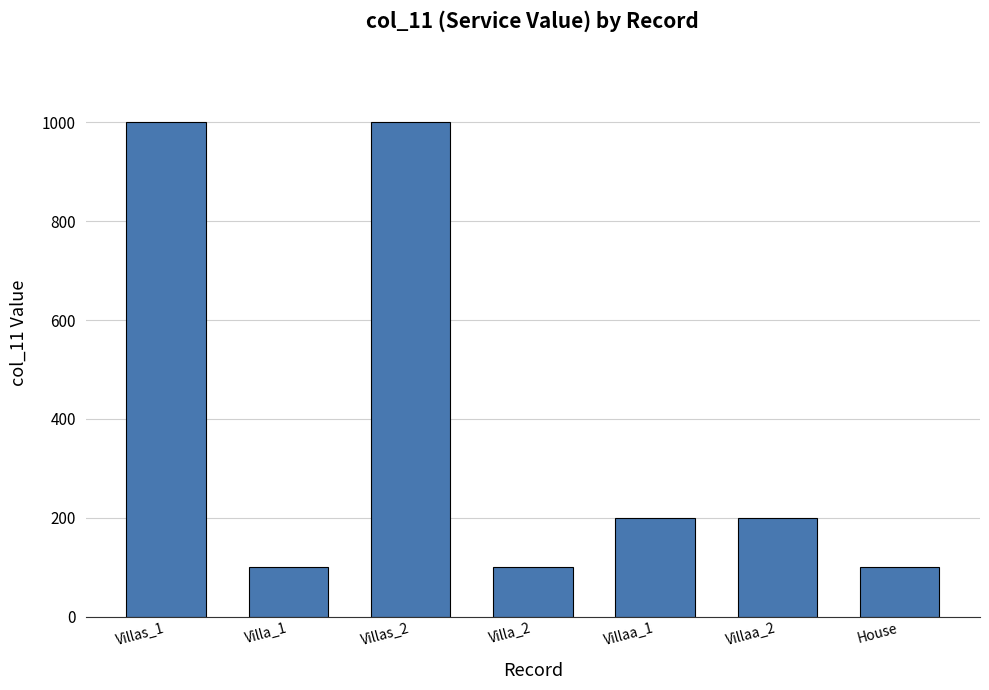

What is the maximum value shown in the chart?

1000